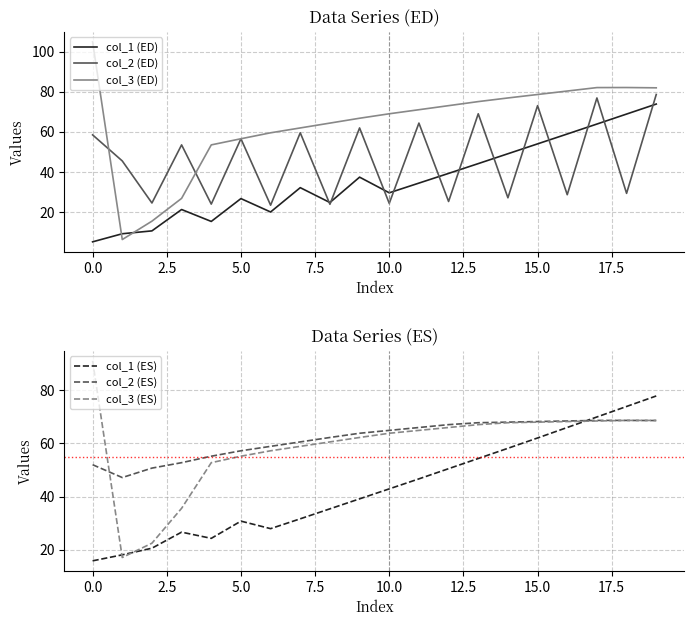

True or false: col_1 (ED) and col_3 (ED) cross at least once.

True